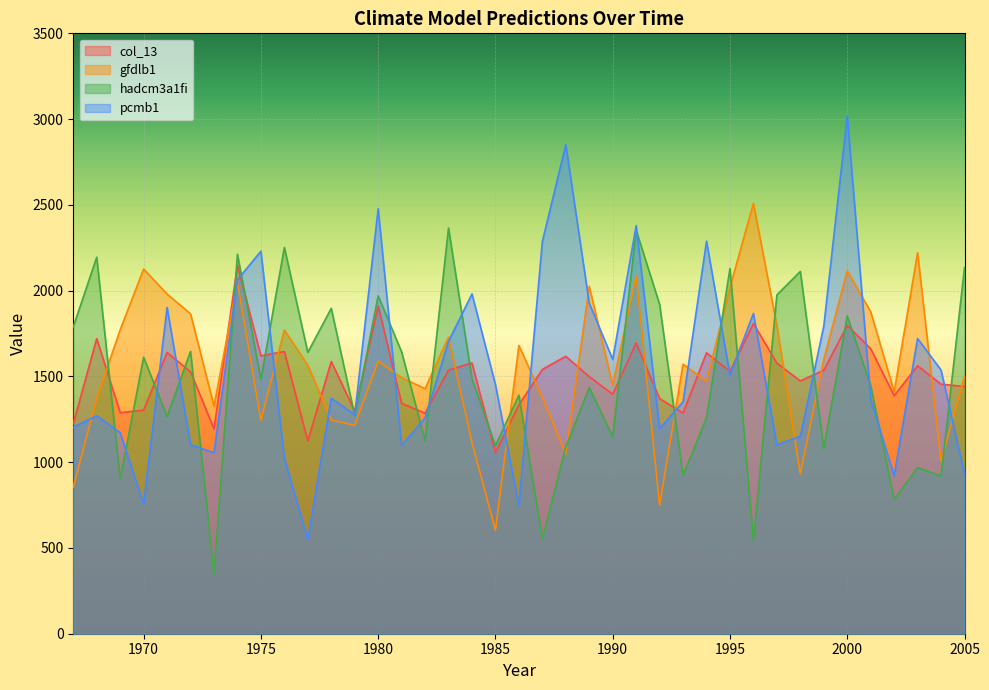

The col_13 series shows 1911.6 at 1980. True or false?

True